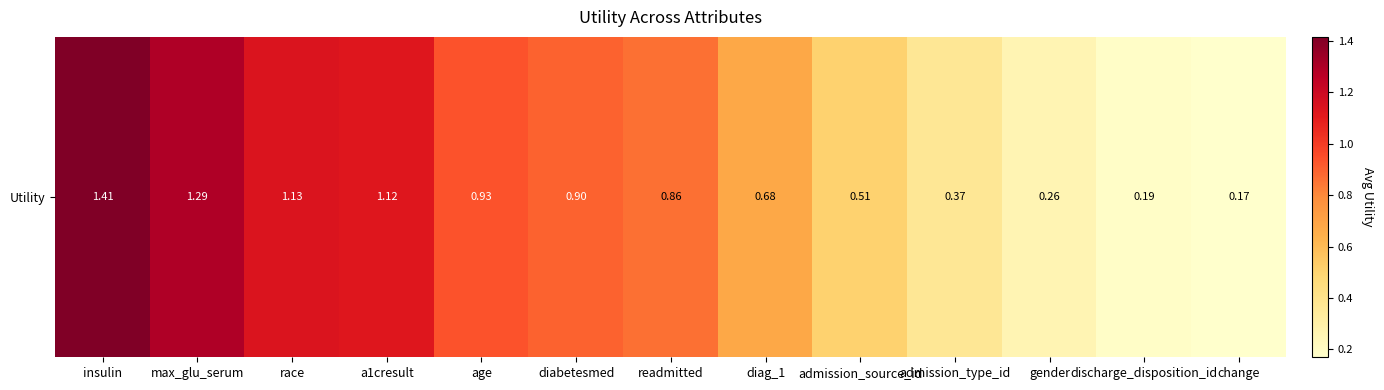

Reading left to right, transcribe all the data shown in this chart.

insulin=1.4	max_glu_serum=1.3	race=1.1	a1cresult=1.1	age=0.9	diabetesmed=0.9	readmitted=0.9	diag_1=0.7	admission_source_id=0.5	admission_type_id=0.4	gender=0.3	discharge_disposition_id=0.2	change=0.2